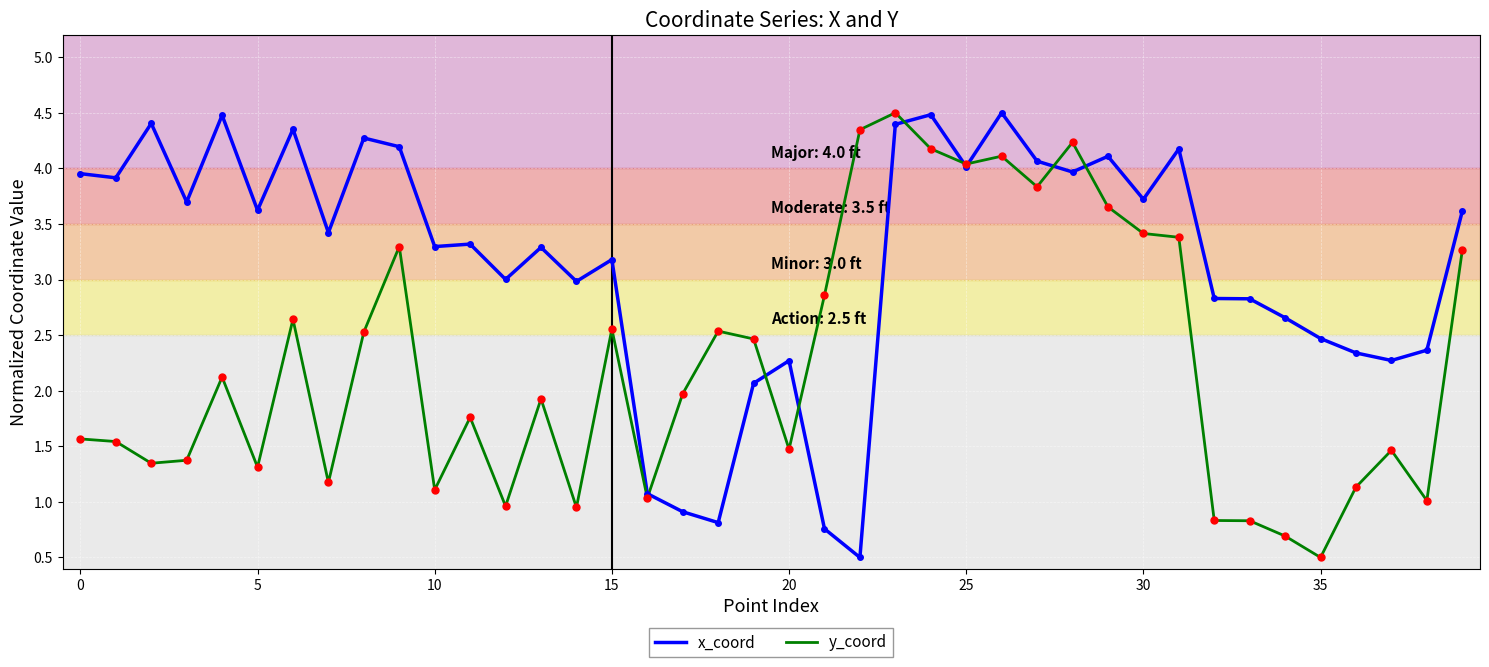

What is the lowest value of the y_coord series?

0.5